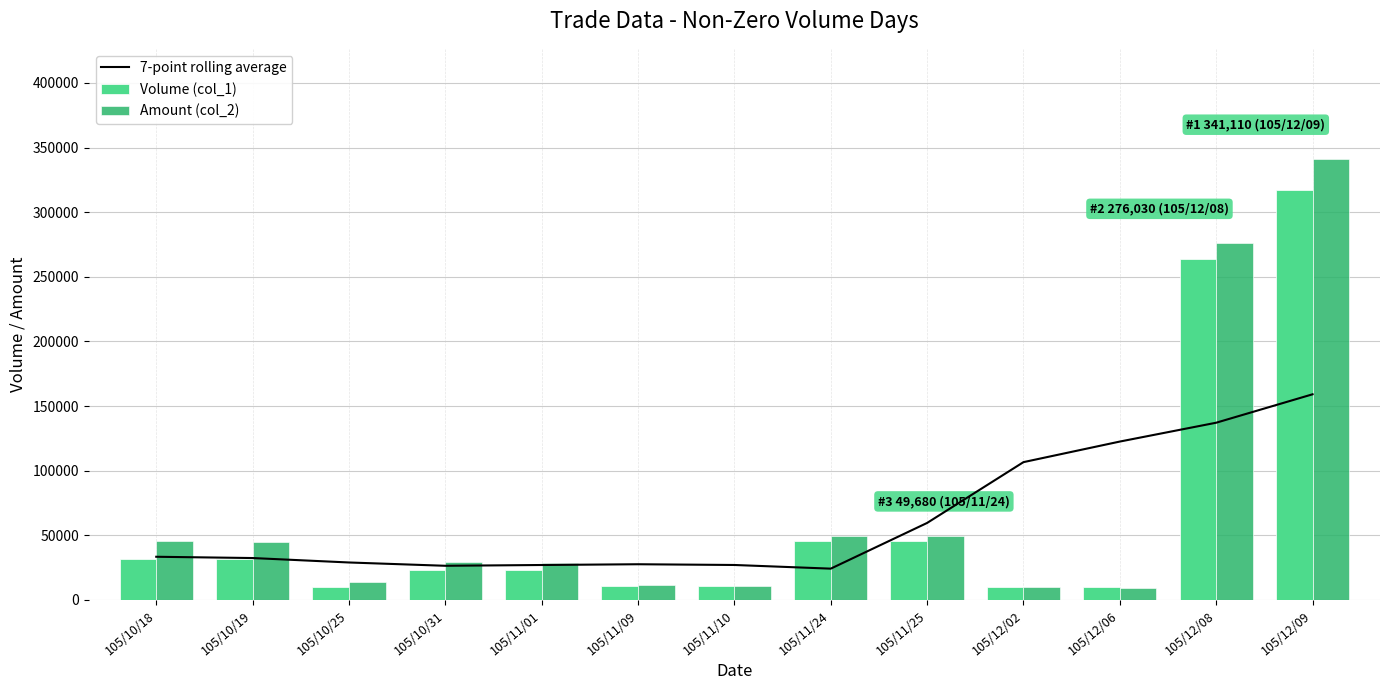

How many categories are shown in the chart?

13